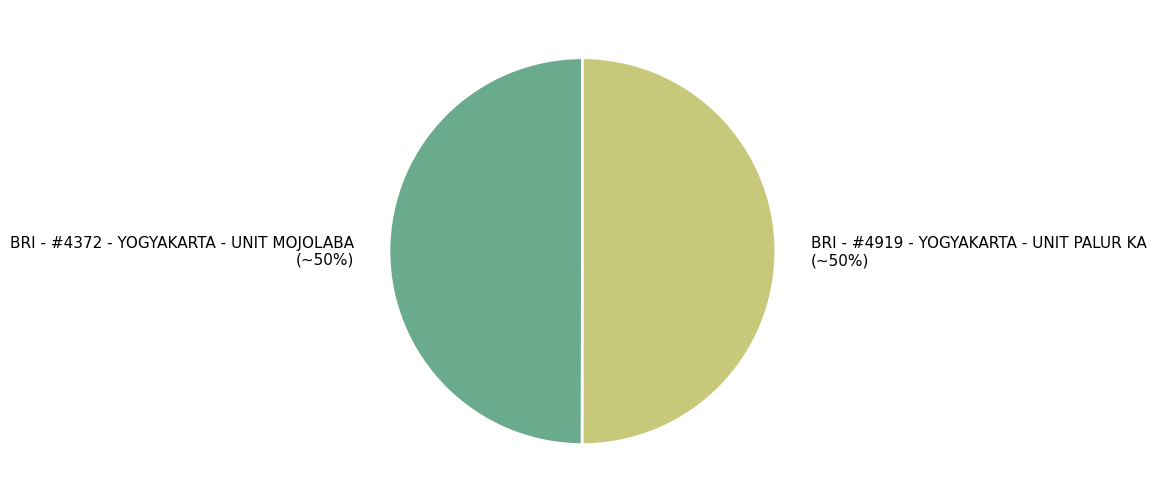

Count the number of slices in the pie.

2